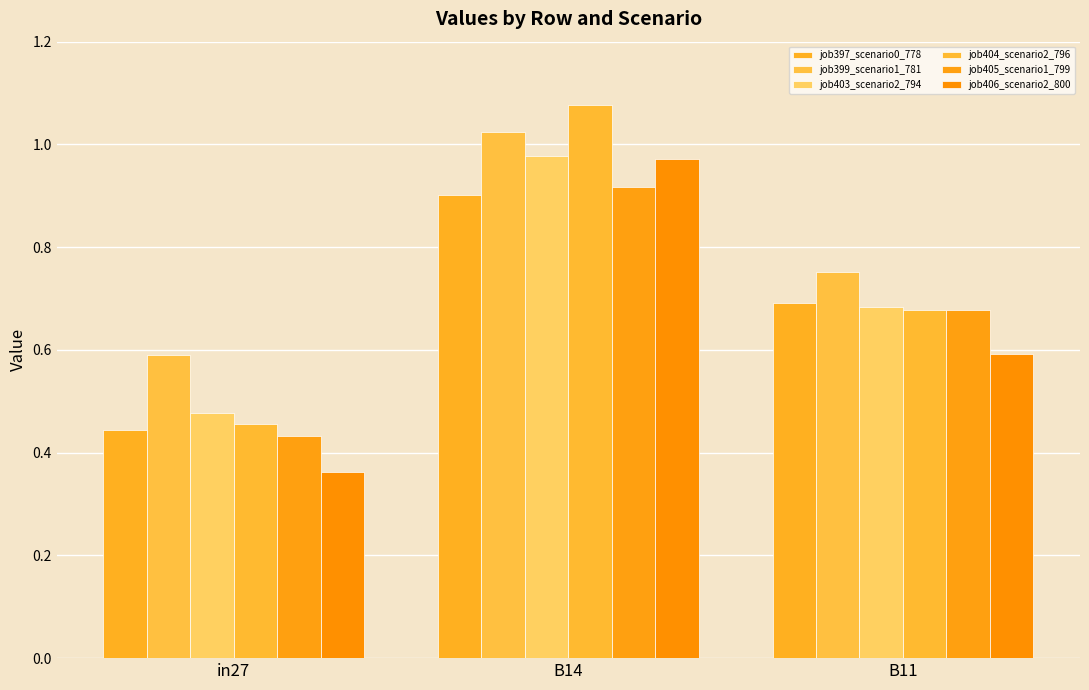

At which category does the chart reach its peak across all series?

B14